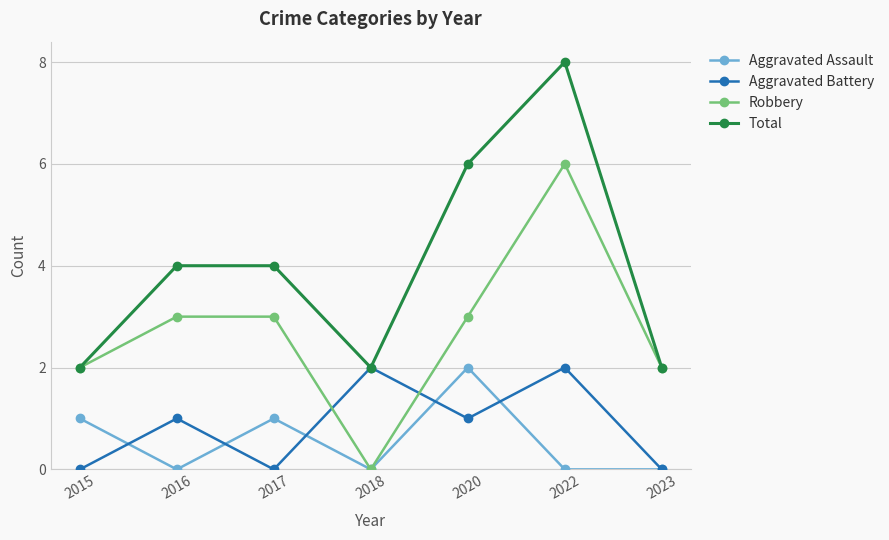

What is the value of the Robbery point at the 1st from the left?

2